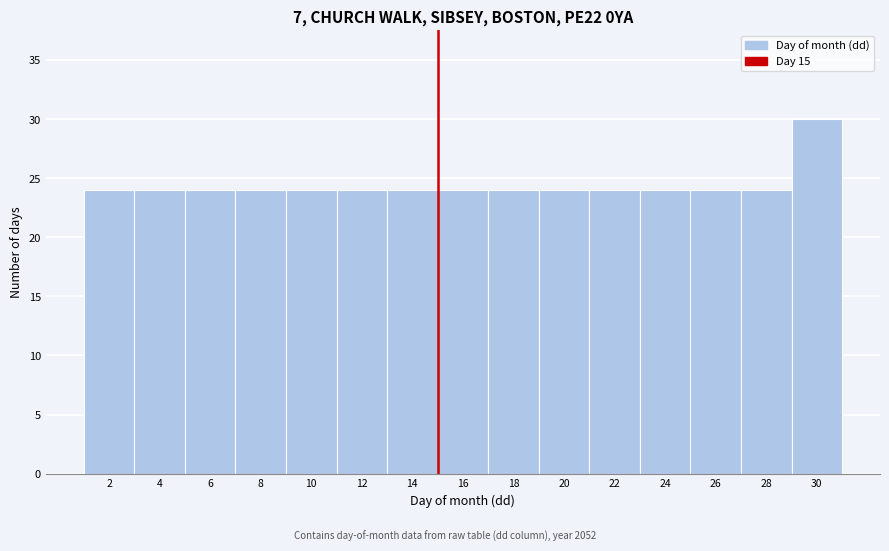

Reading left to right, list every bar in this chart as the range it spans on the x-axis followed by its height. The values are not printed on the chart, so give them approximately, as read against the axis.

1 to 3: 24
3 to 5: 24
5 to 7: 24
7 to 9: 24
9 to 11: 24
11 to 13: 24
13 to 15: 24
15 to 17: 24
17 to 19: 24
19 to 21: 24
21 to 23: 24
23 to 25: 24
25 to 27: 24
27 to 29: 24
29 to 31: 30